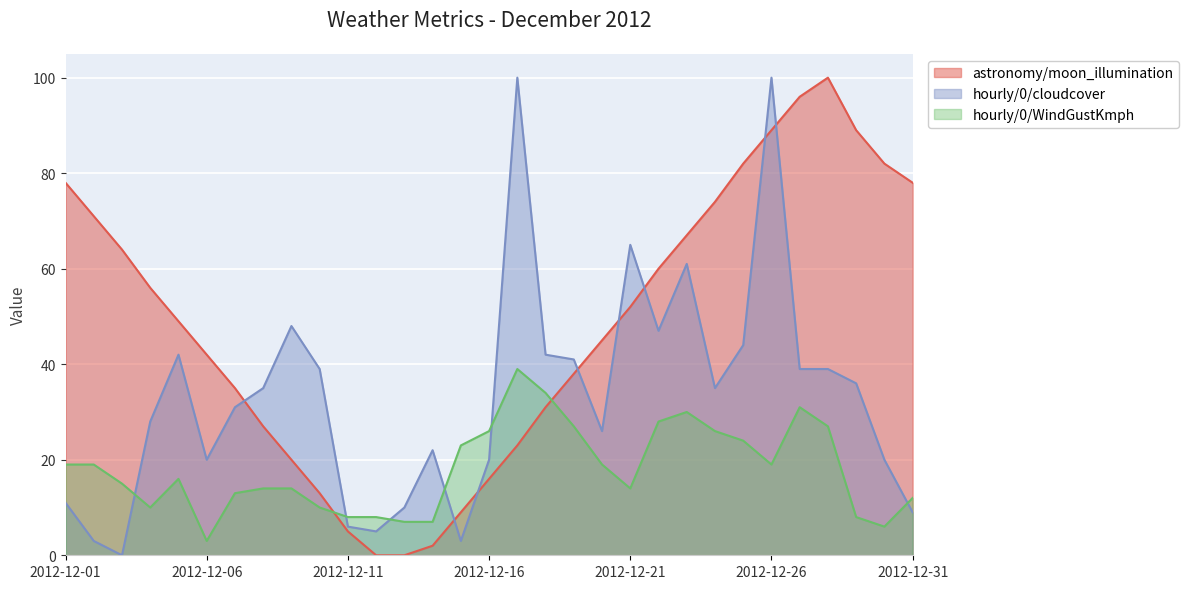

List the series in order of their overall mean, lowest first.

hourly/0/WindGustKmph, hourly/0/cloudcover, astronomy/moon_illumination